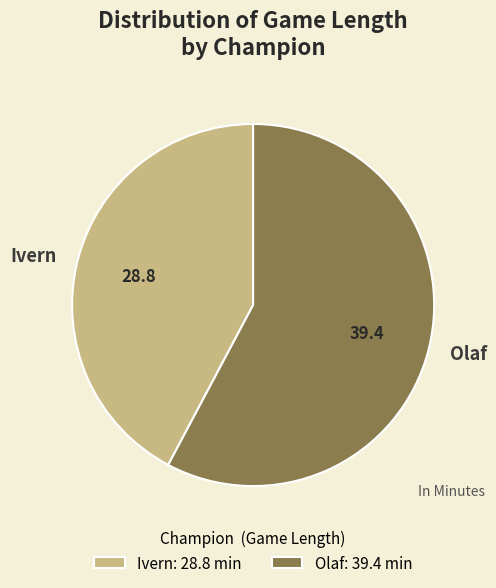

Count the number of slices in the pie.

2